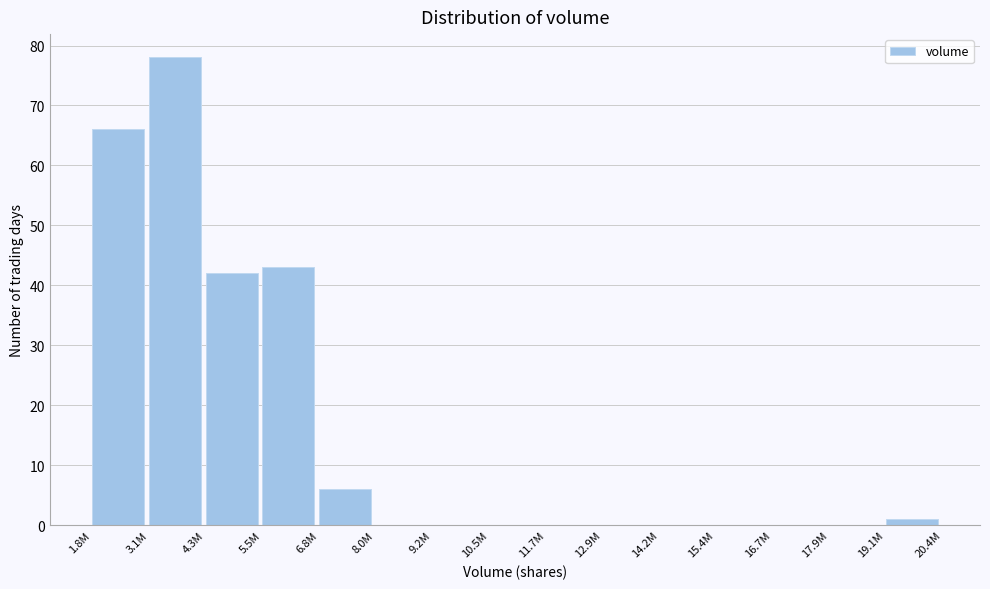

Reading left to right, list all the values displayed in this chart.

1.8M=66	3.1M=78	4.3M=42	5.5M=43	6.8M=6	8.0M=0	9.2M=0	10.5M=0	11.7M=0	12.9M=0	14.2M=0	15.4M=0	16.7M=0	17.9M=0	19.1M=1